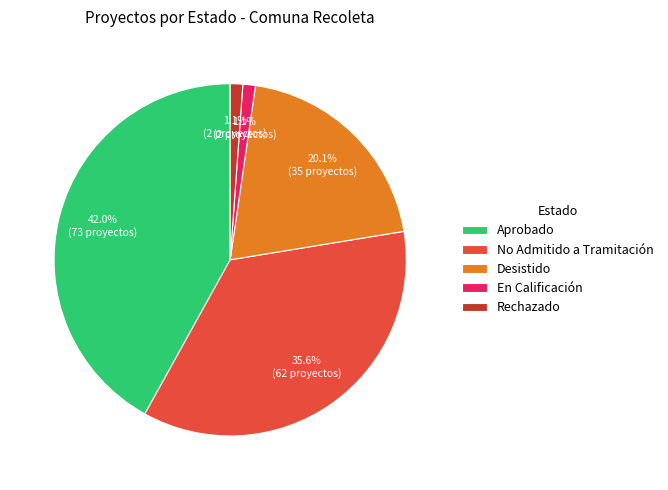

Approximately how many times larger is the value at En Calificación compared to Rechazado?

1.0